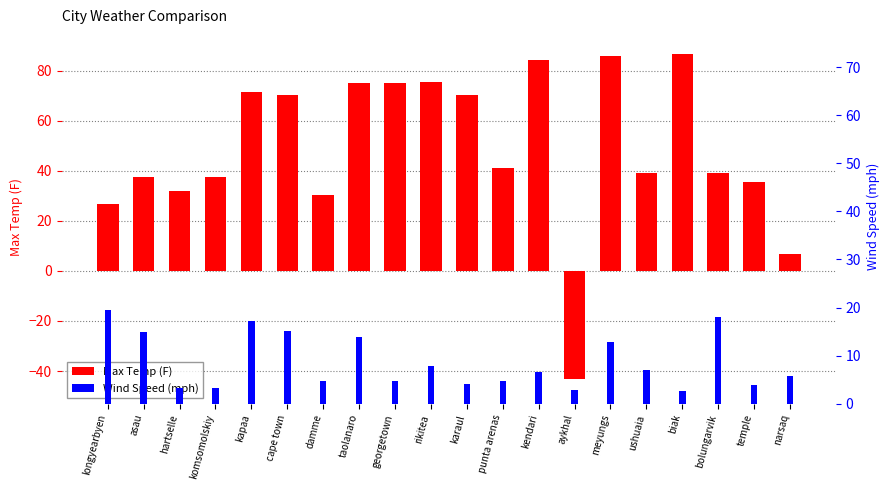

Reading right to left, extract all data points from this chart.

Max Temp (F): 6.8	35.6	39.2	86.5	39.2	86.0	-43.1	84.1	41.0	70.2	75.6	75.2	75.2	30.2	70.2	71.6	37.4	32.0	37.4	26.6
Wind Speed (mph): 5.8	3.9	18.1	2.7	6.9	12.8	2.8	6.5	4.7	4.2	7.8	4.7	13.9	4.7	15.1	17.2	3.4	3.4	15.0	19.5